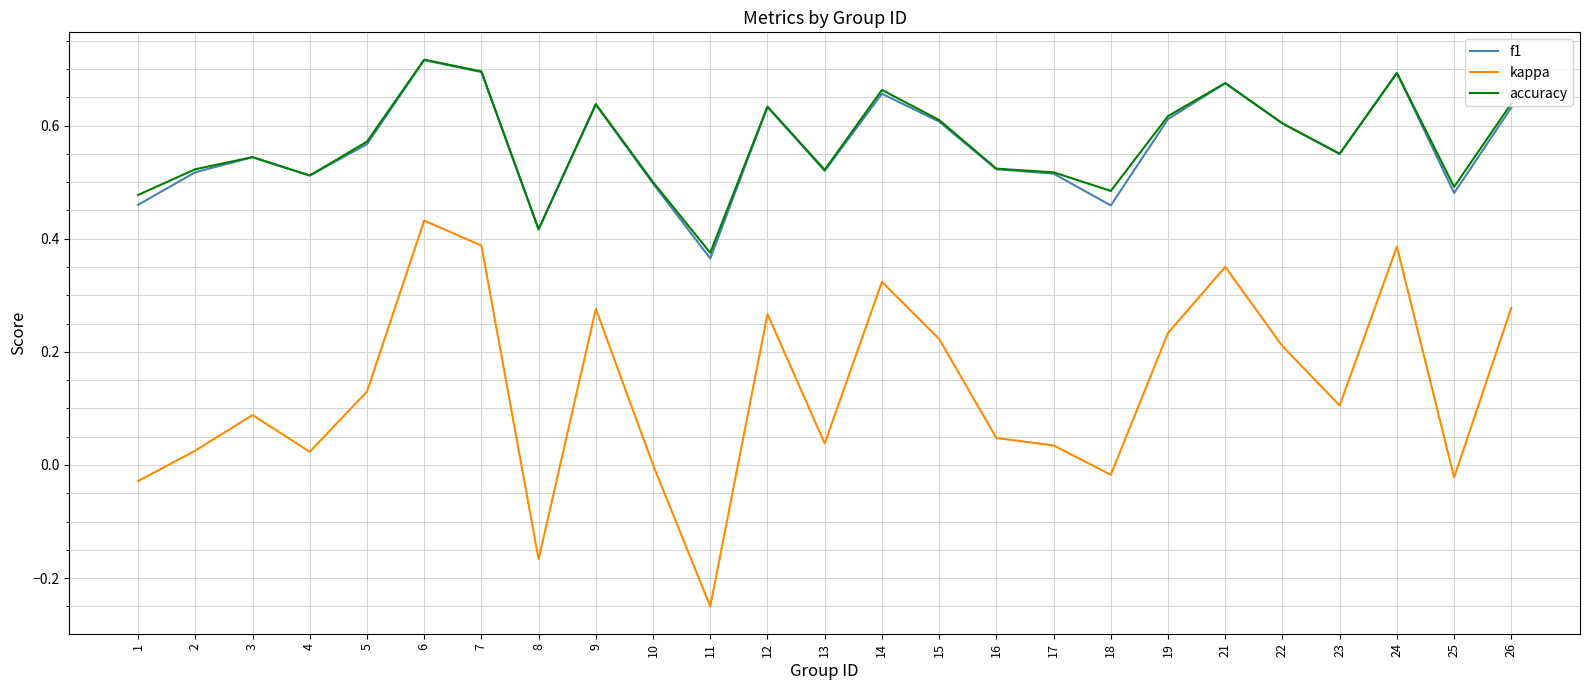

Is it true that kappa equals 0.0 at 2?

True